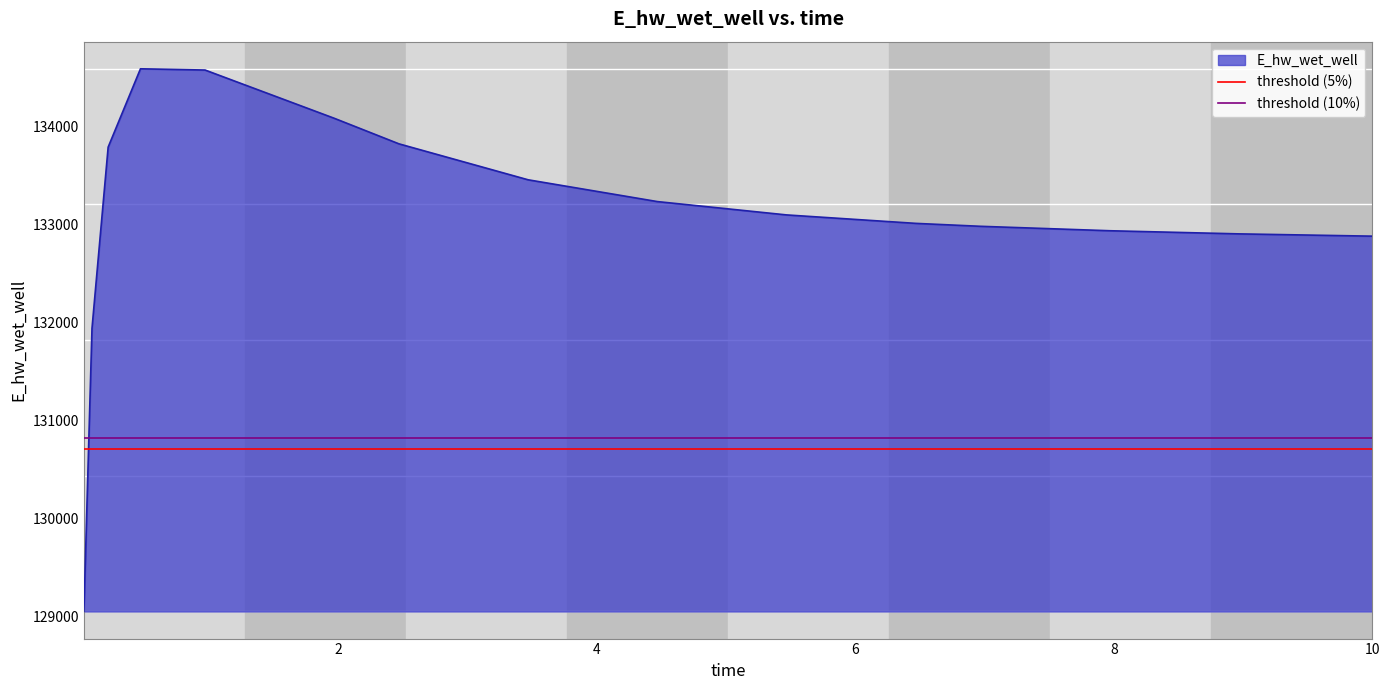

What is the value of the threshold (5%) point at the 2nd from the left?

130713.4